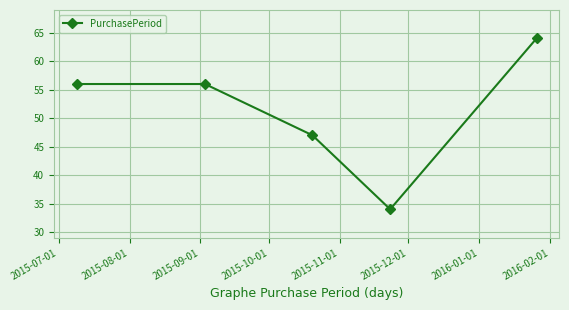

What is the difference between the maximum and minimum values?

30